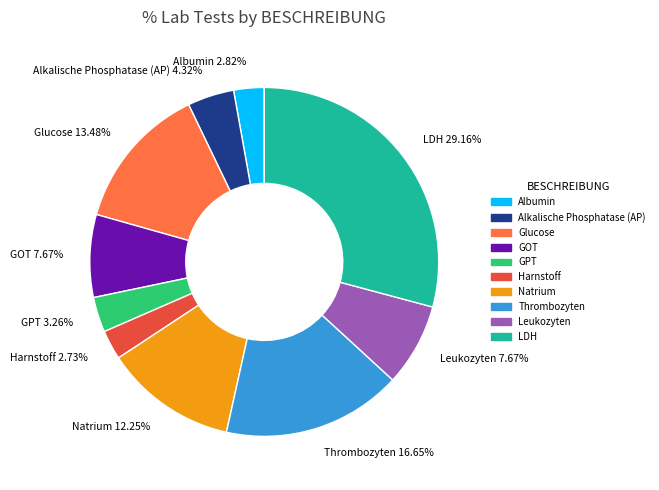

To the nearest percent, what portion does Alkalische Phosphatase (AP) represent?

4%